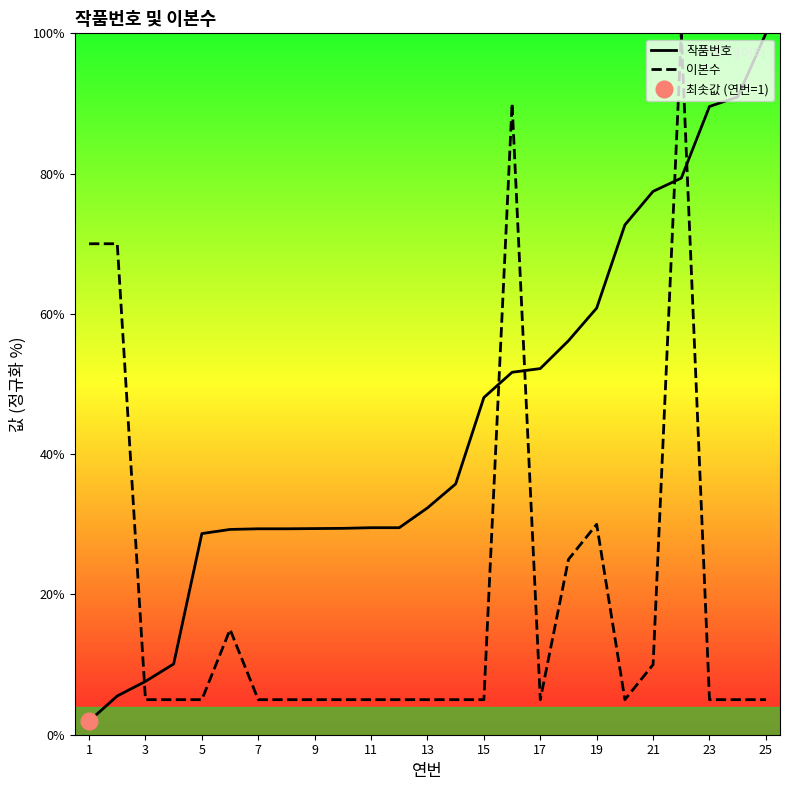

How many series are shown in this chart?

2